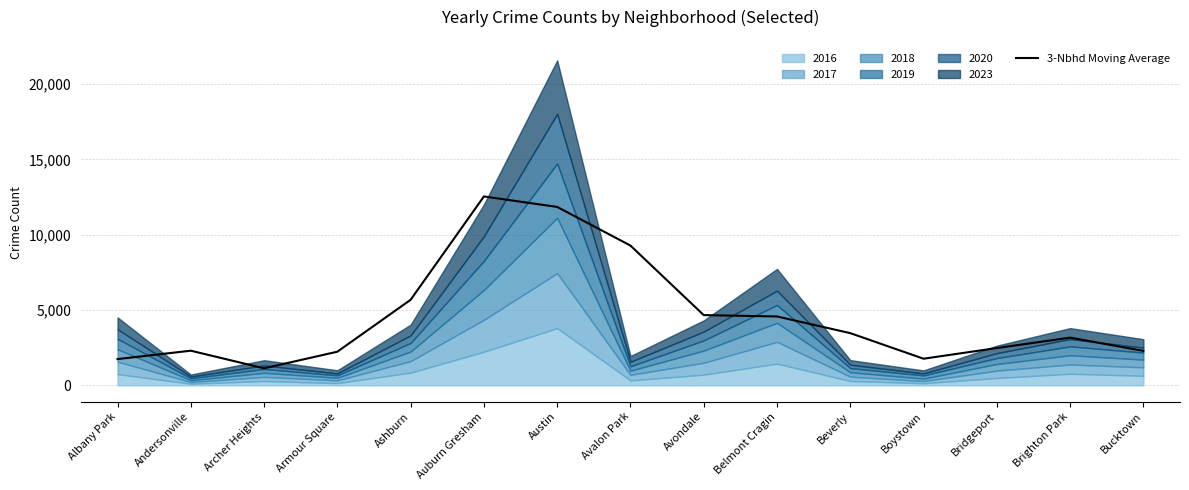

True or false: the data has more than 0 interior local peaks.

True